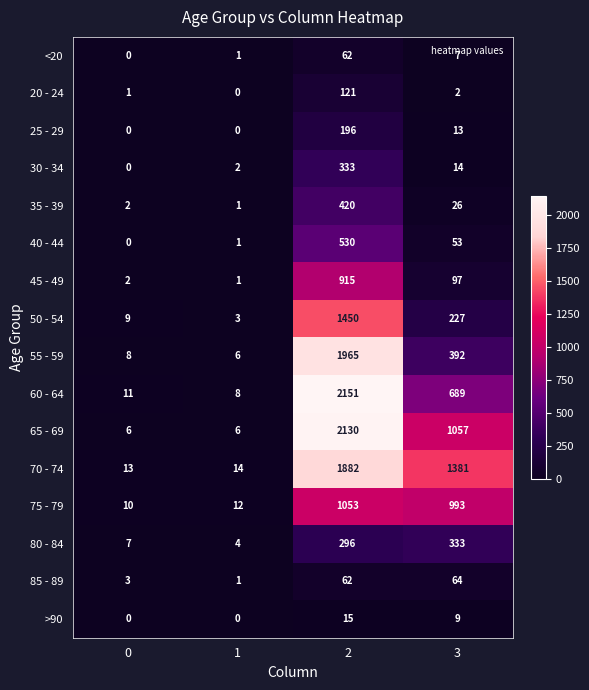

What is the difference between the highest and lowest values at 0?

13